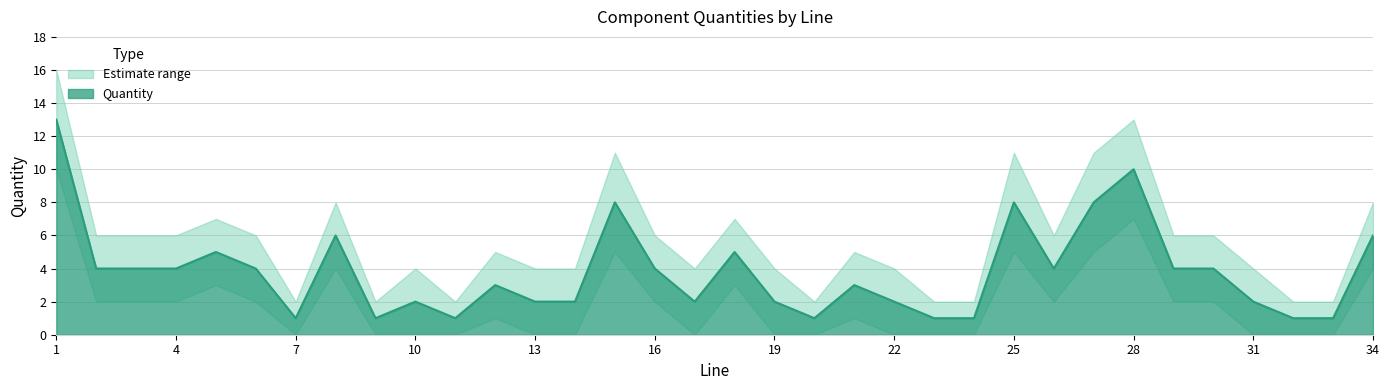

True or false: Quantity_lower and Quantity intersect in this chart.

False